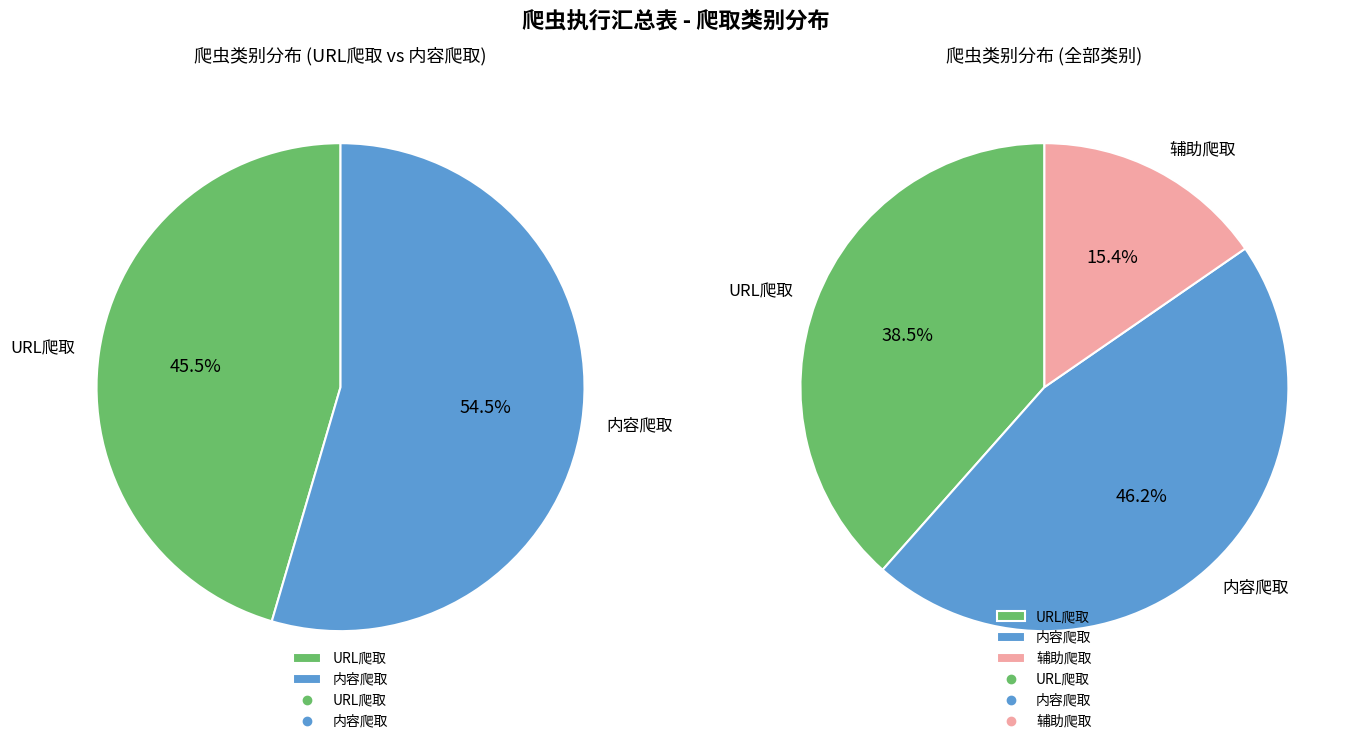

Does 内容爬取 account for over 50% of the chart?

No